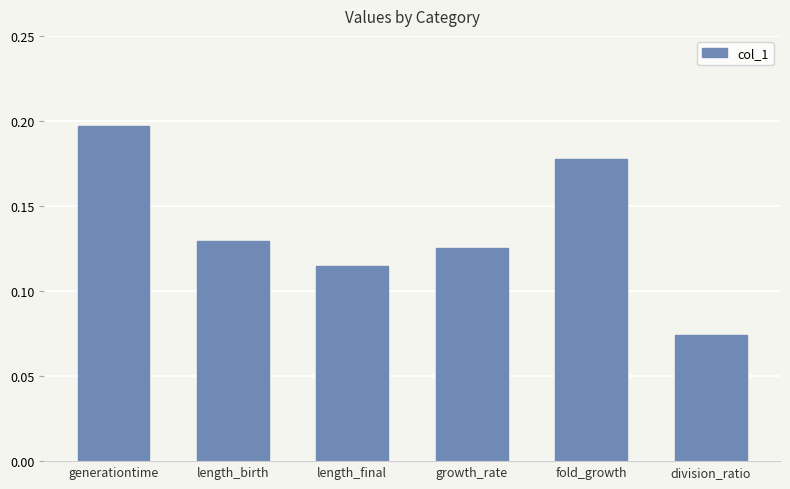

List the labels in order of value, largest first.

generationtime, fold_growth, length_birth, growth_rate, length_final, division_ratio